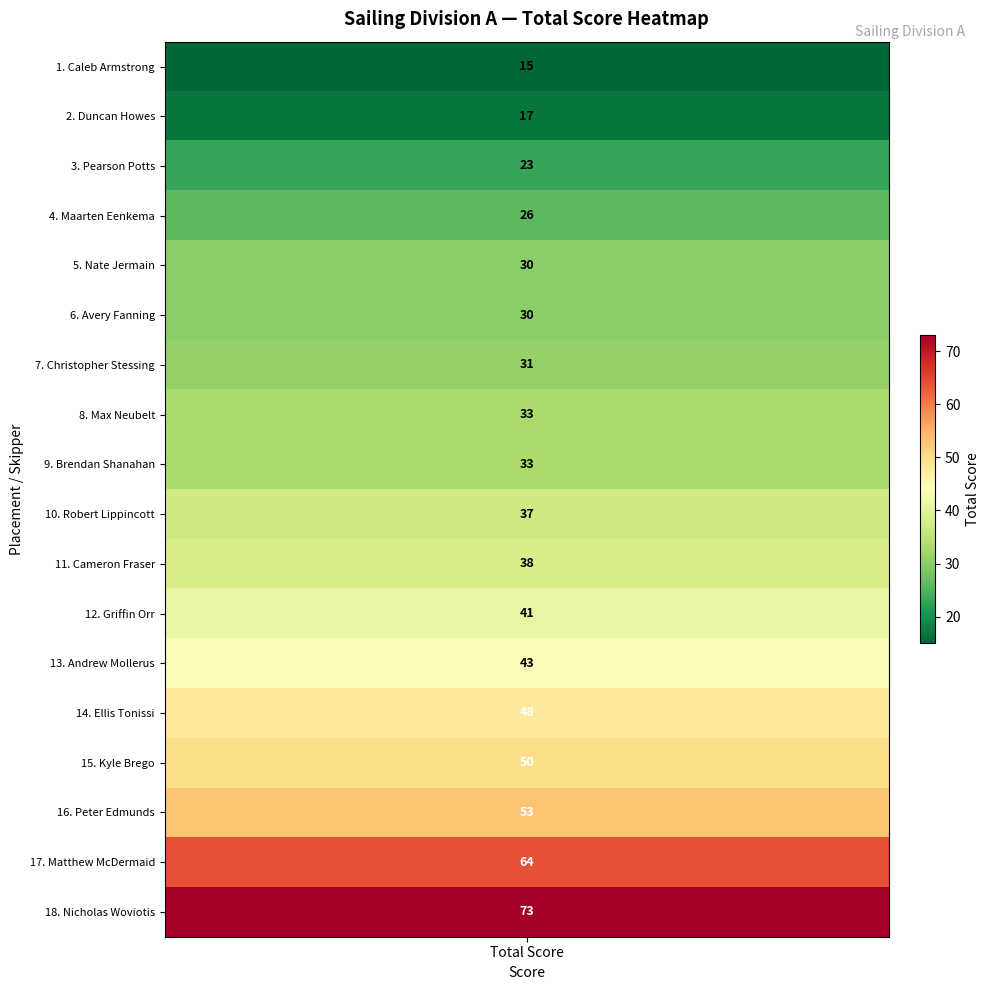

What is the smallest value displayed?

15